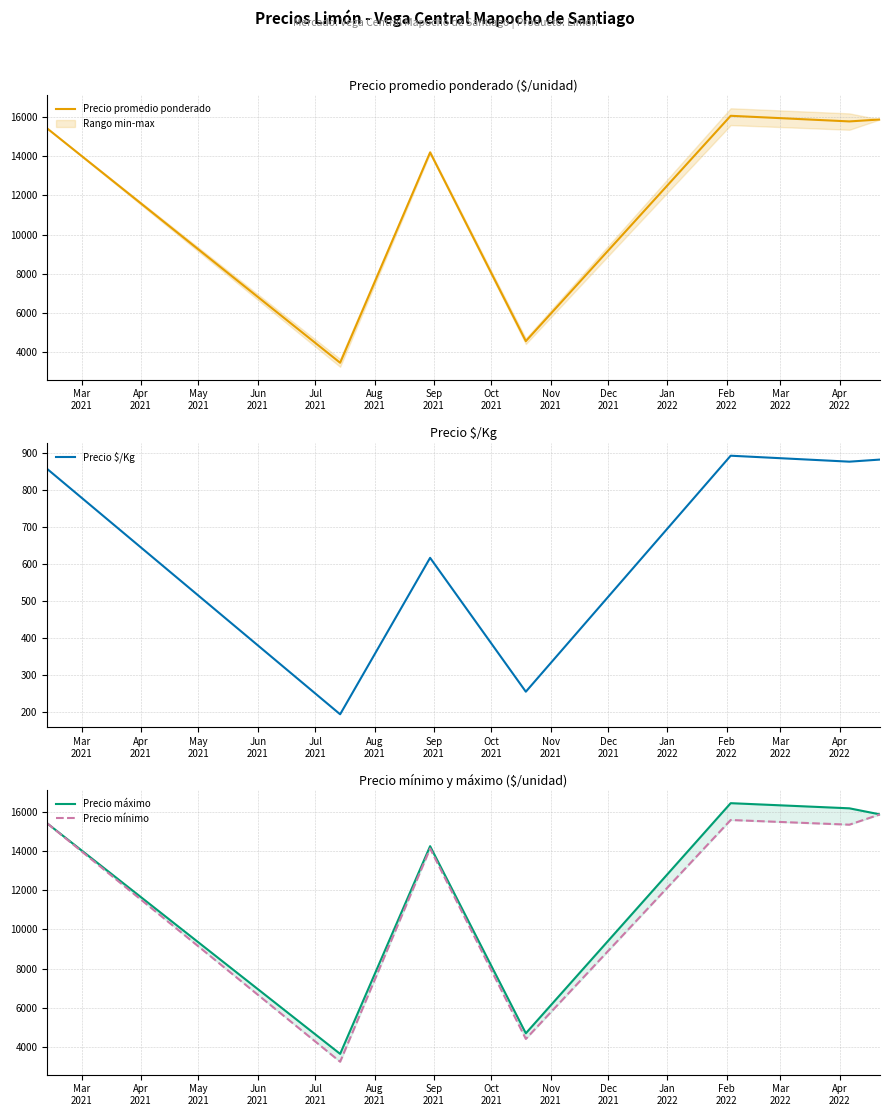

How many data points in Precio mínimo are less than 15333?

3